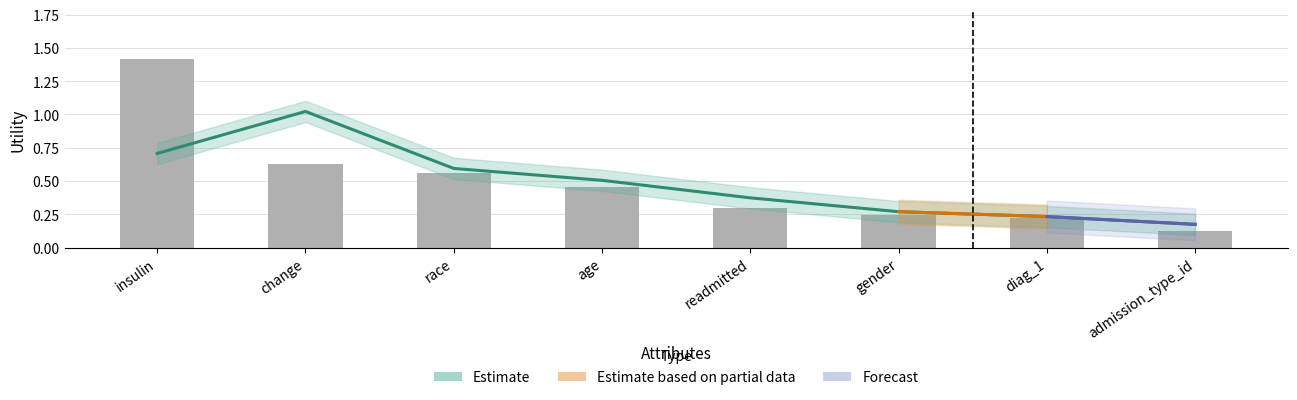

List the labels in order of value, smallest first.

admission_type_id, diag_1, gender, readmitted, age, race, change, insulin